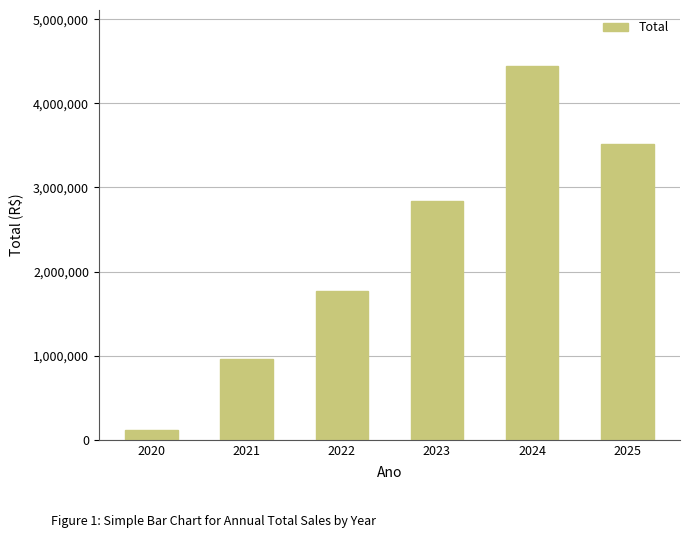

How many data points are less than 2843142?

3